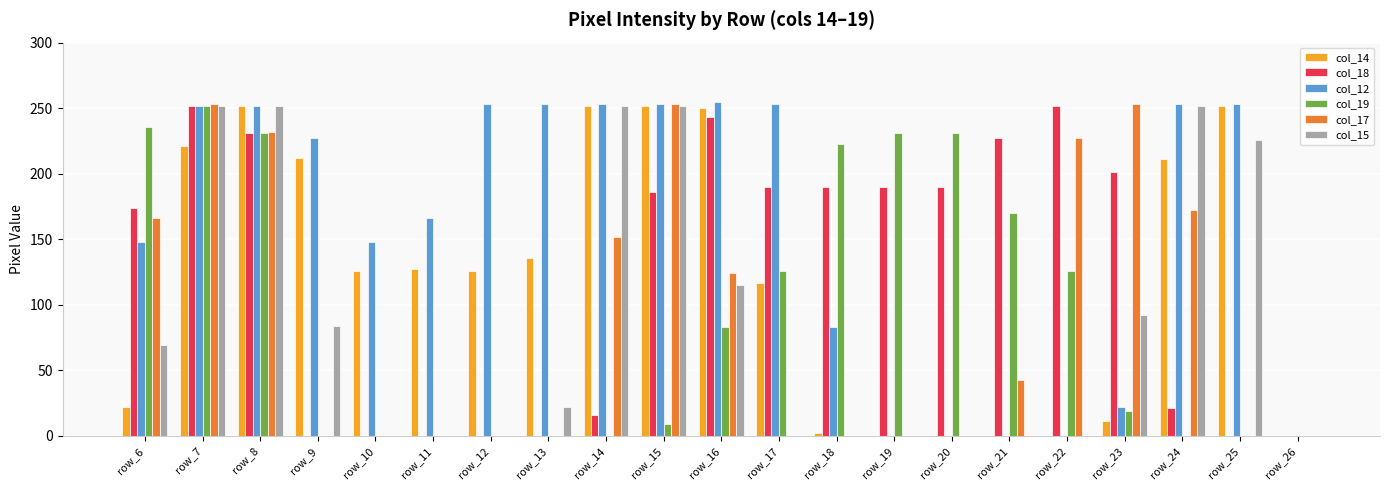

What is the difference between the col_14 values at row_19 and row_24?

211